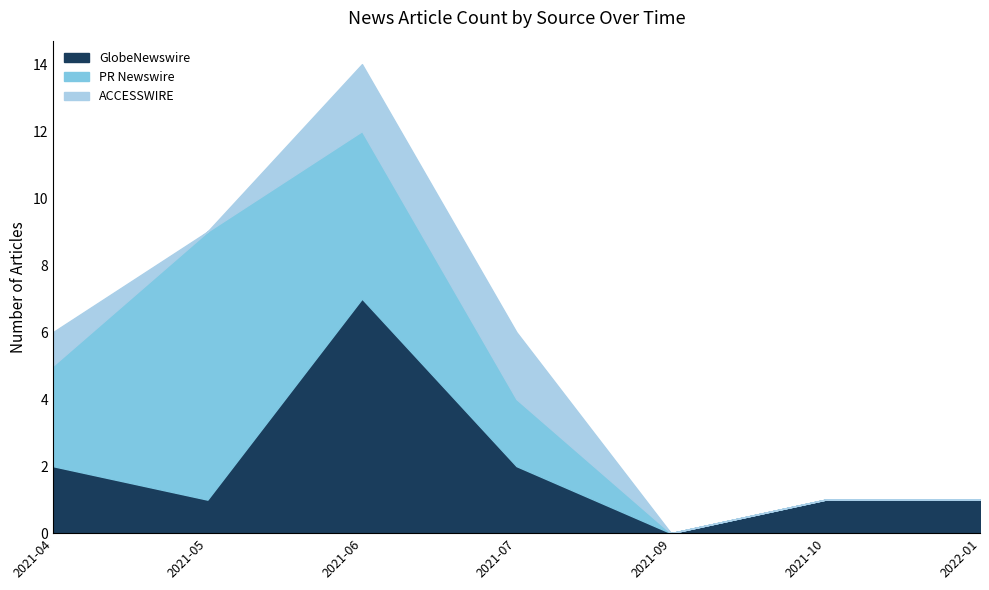

Is it true that ACCESSWIRE equals 0 at 2022-04?

False